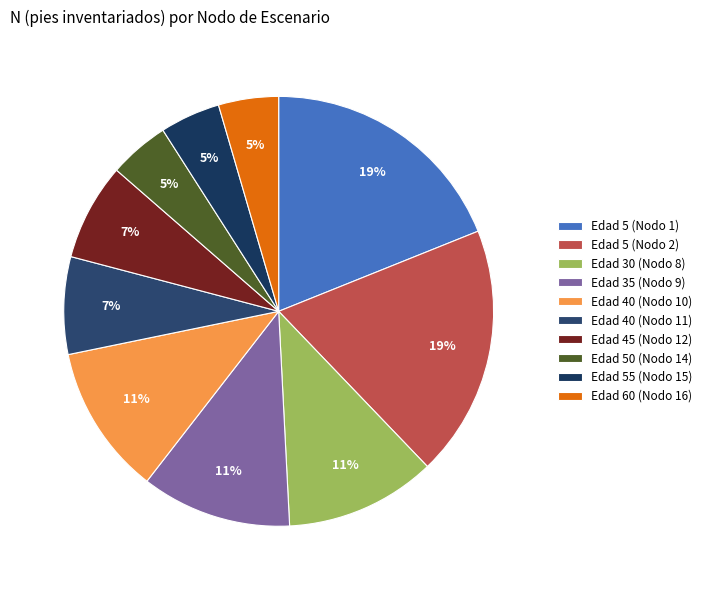

Do Edad 55 (Nodo 15) and Edad 60 (Nodo 16) together represent more than half of the pie?

No